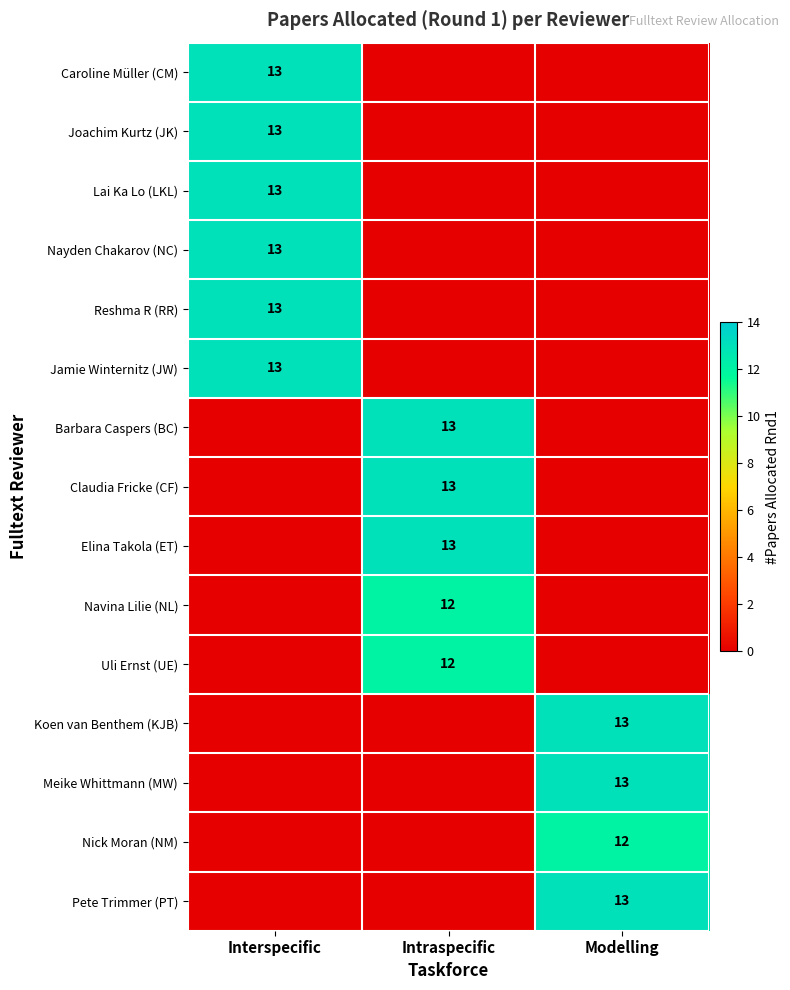

Is it true that Joachim Kurtz (JK) equals 6 at Interspecific?

False